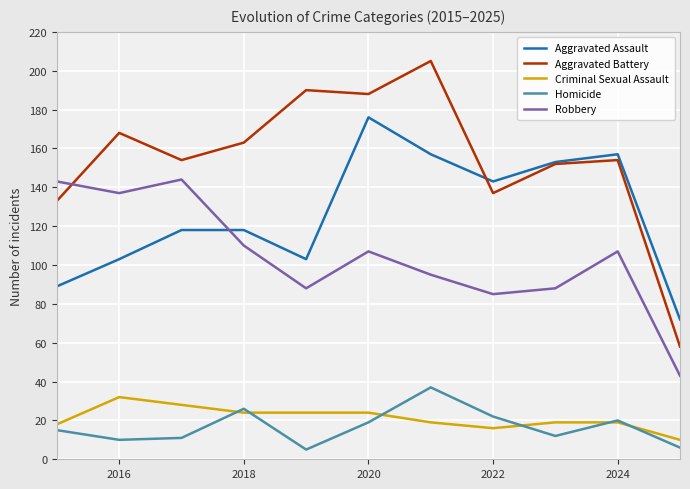

Reading left to right, extract all data points from this chart.

Aggravated Assault: 89	103	118	118	103	176	157	143	153	157	72
Aggravated Battery: 133	168	154	163	190	188	205	137	152	154	58
Criminal Sexual Assault: 18	32	28	24	24	24	19	16	19	19	10
Homicide: 15	10	11	26	5	19	37	22	12	20	6
Robbery: 143	137	144	110	88	107	95	85	88	107	43